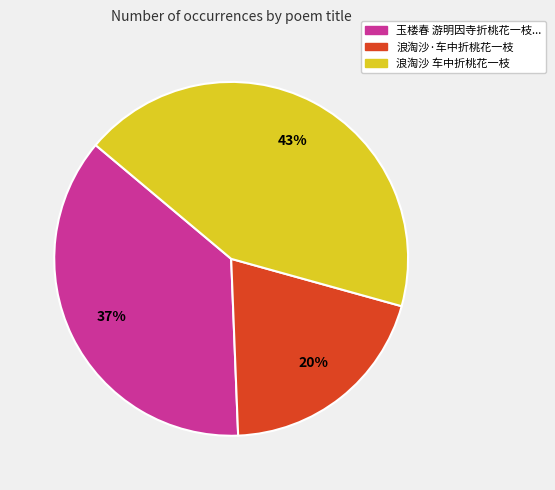

Count the number of slices in the pie.

3